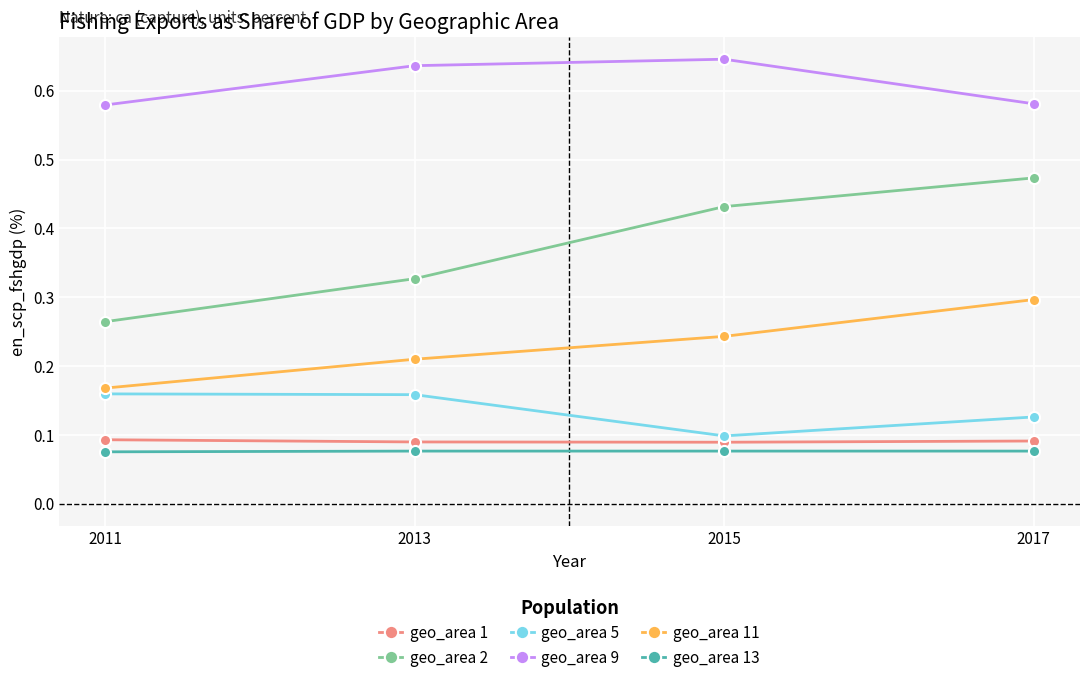

Is it true that geo_area 9 equals 0.9 at 2013?

False